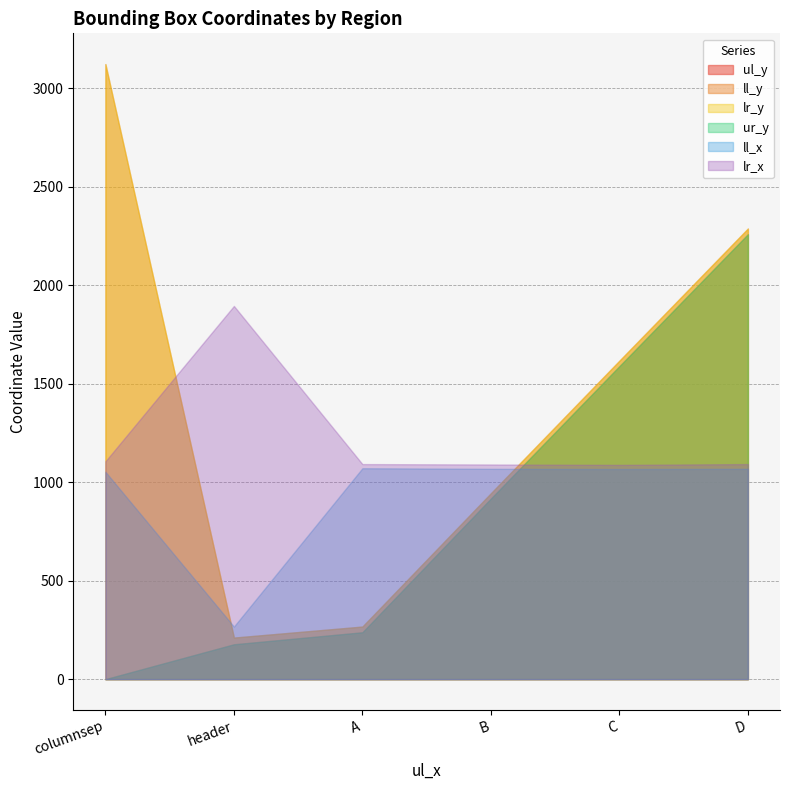

Reading left to right, transcribe all the data shown in this chart.

ul_y: columnsep=0	header=177	A=238	B=917	C=1589	D=2259
ll_y: columnsep=3123	header=211	A=267	B=944	C=1617	D=2288
lr_y: columnsep=3123	header=211	A=267	B=944	C=1617	D=2288
ur_y: columnsep=0	header=177	A=238	B=917	C=1589	D=2259
ll_x: columnsep=1053	header=267	A=1071	B=1068	C=1067	D=1068
lr_x: columnsep=1106	header=1895	A=1092	B=1090	C=1088	D=1092